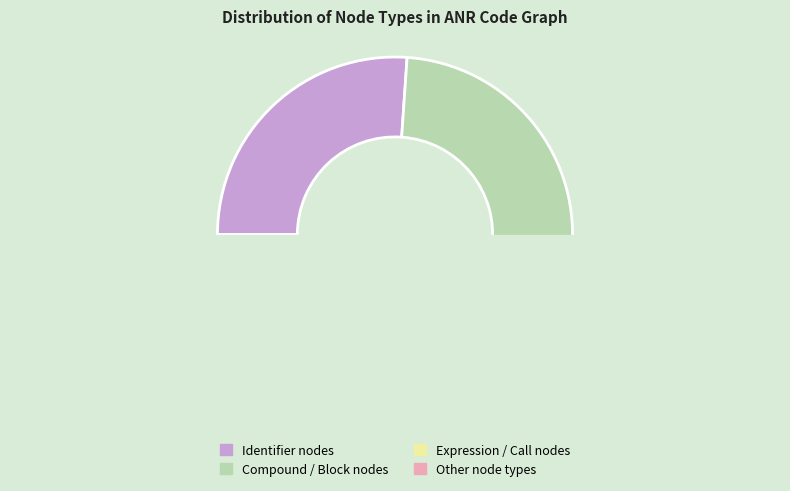

How much of the chart is everything except CallExpression?

93.5%